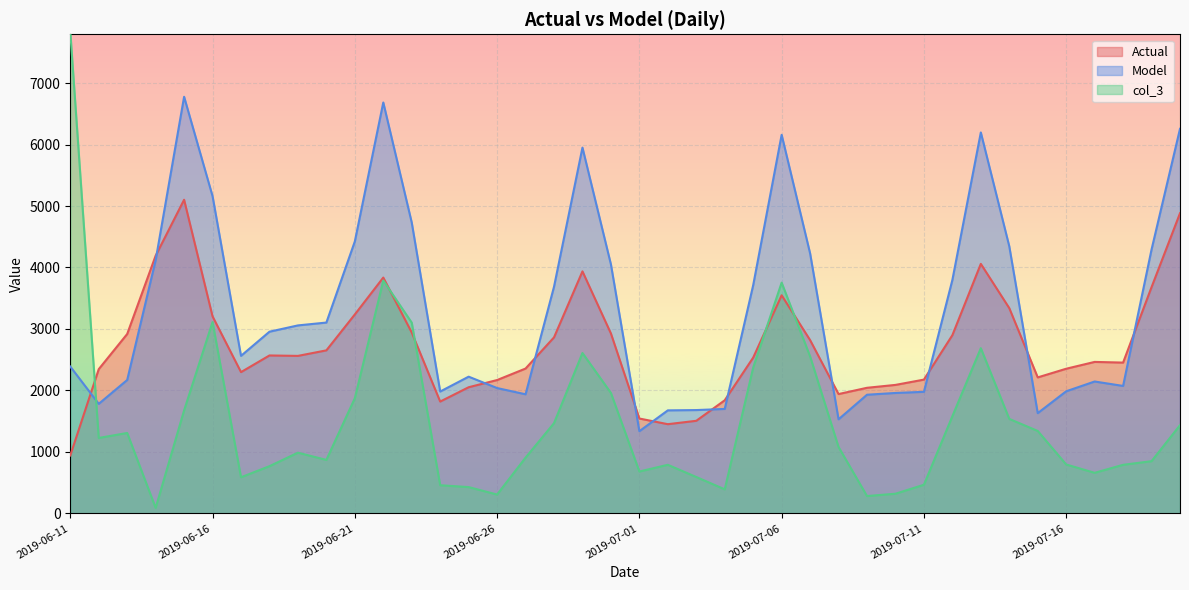

At how many categories does at least one series exceed 5788?

7